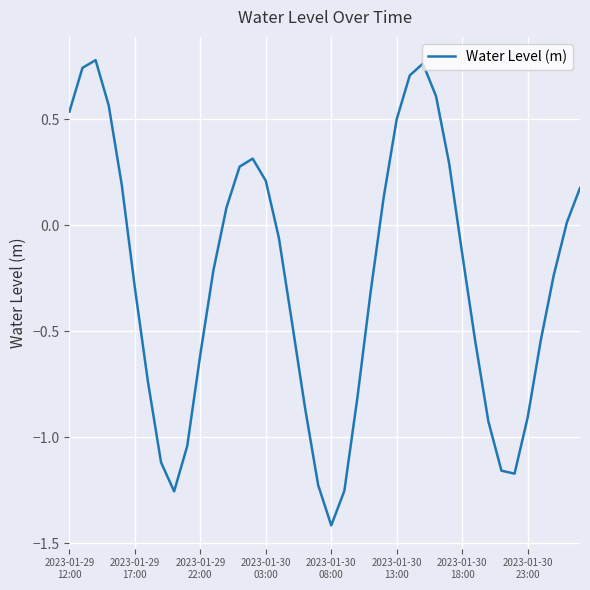

How many interior local valleys (lower than both neighbors) does the data have?

3